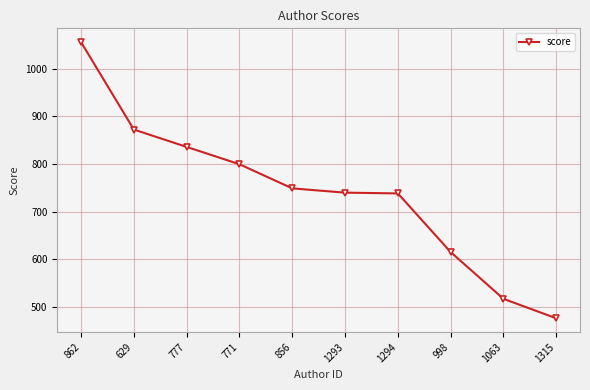

Which label corresponds to the largest value in the chart?

862